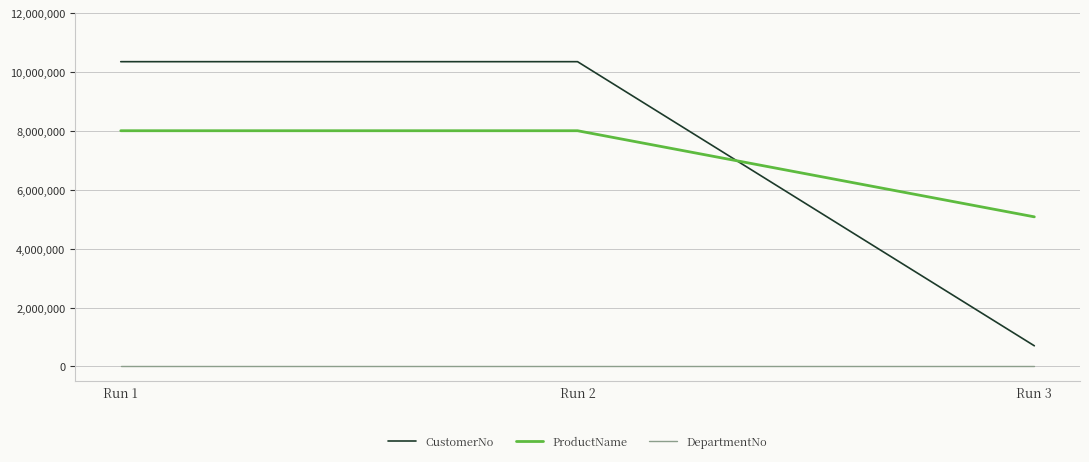

What is the sum of the ProductName values at Run 1 and Run 3?

13084044